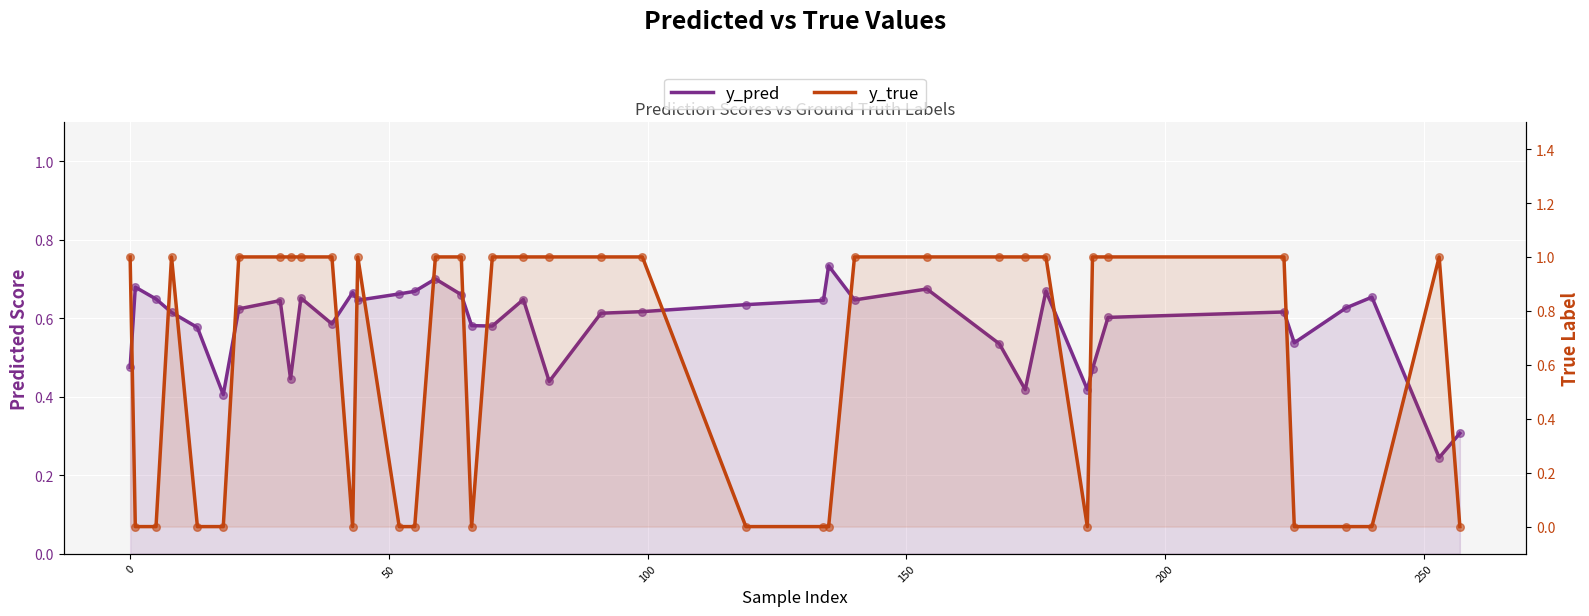

Which series reaches the minimum Y coordinate?

y_true